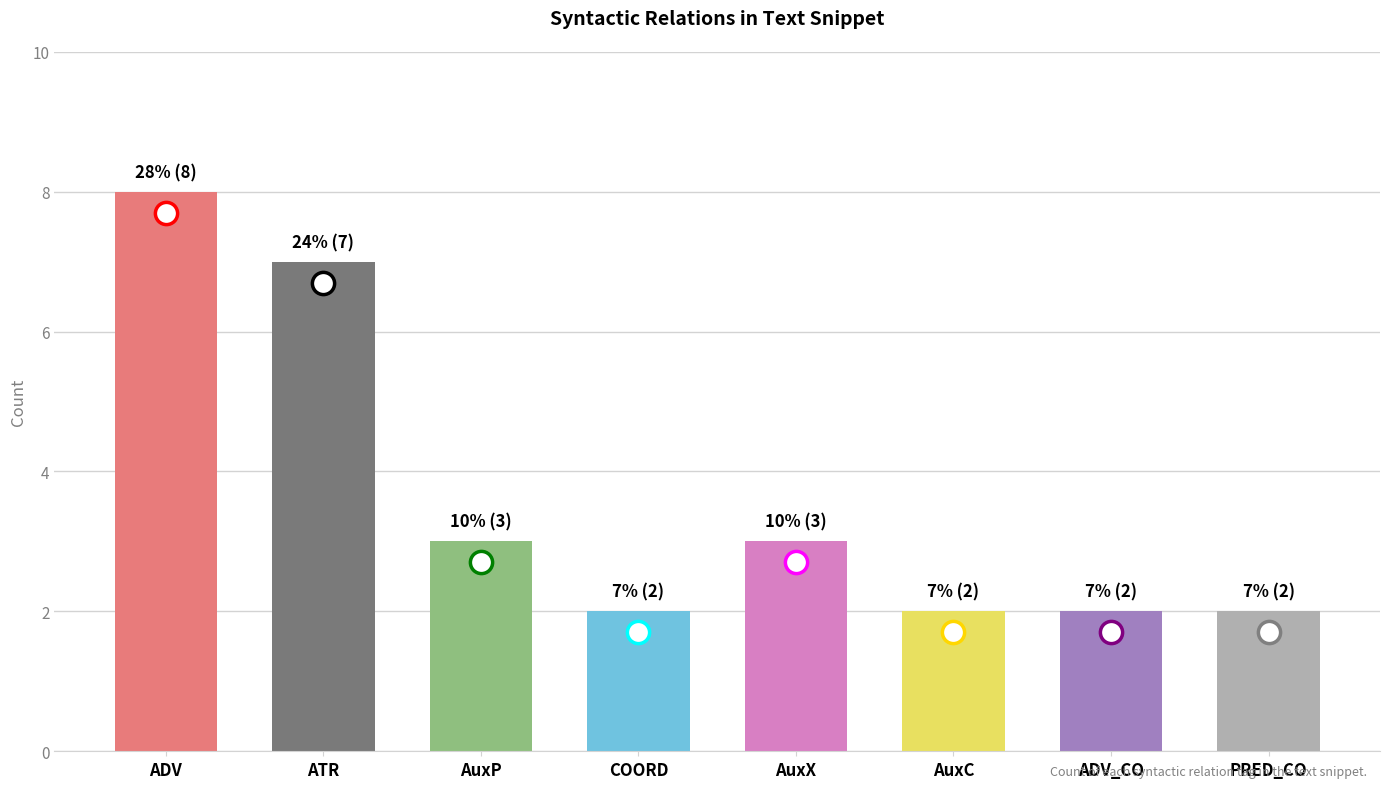

What is the difference between the maximum and second lowest values?

6